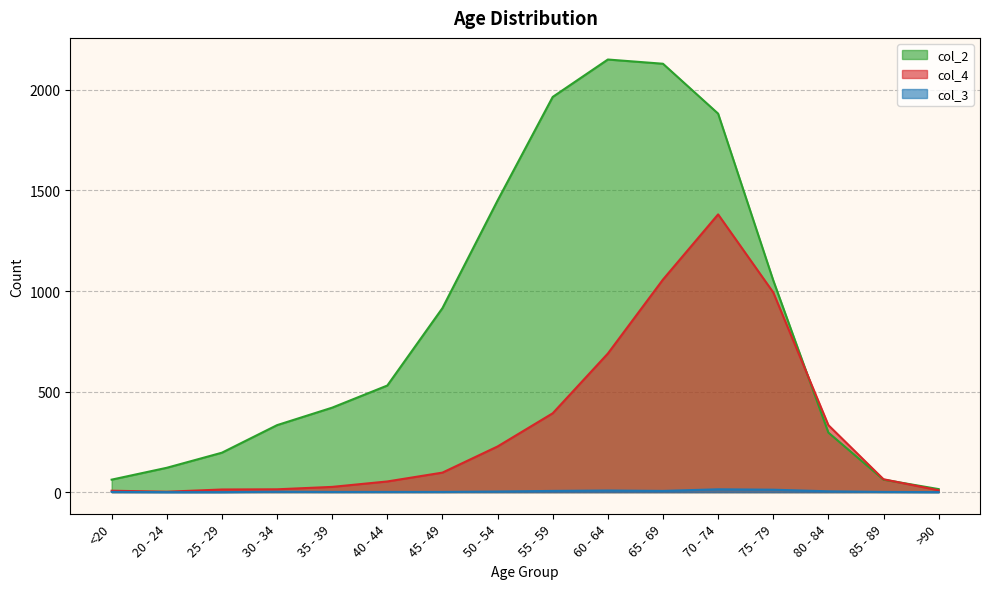

True or false: col_2 has more than 1 interior local peaks.

False